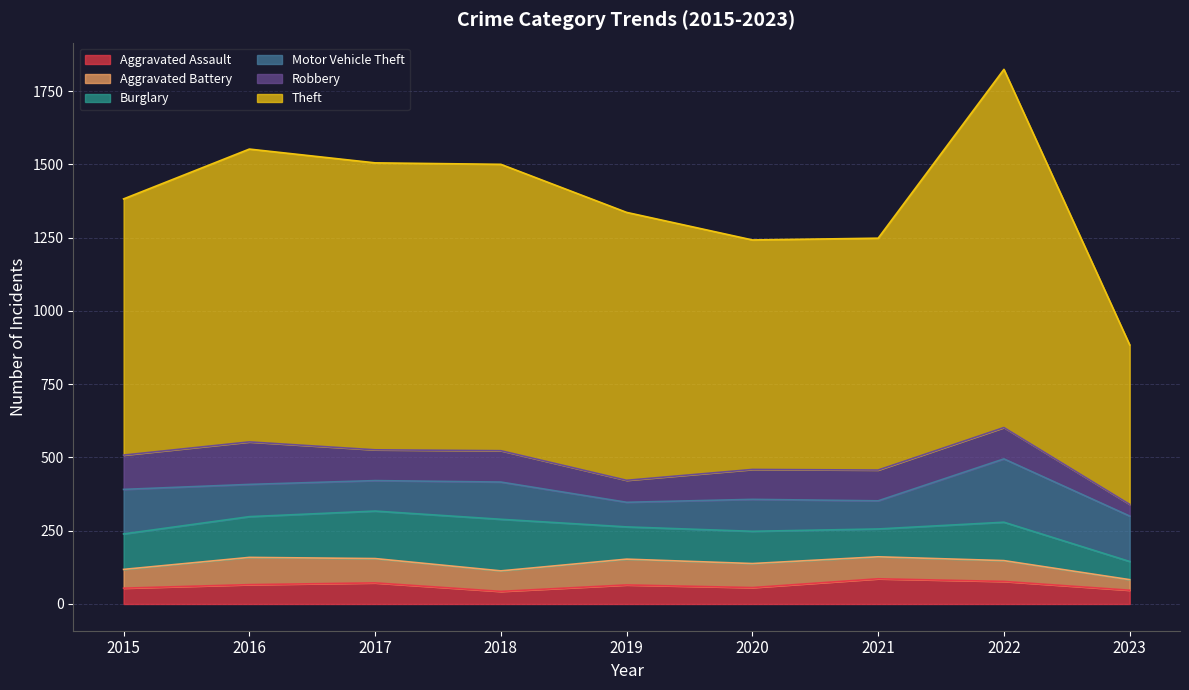

In Burglary, how many points are lower than both neighbors (excluding endpoints)?

1